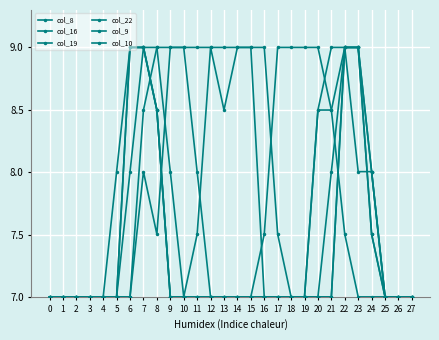

Where do col_8 and col_19 first cross each other?

7 and 8